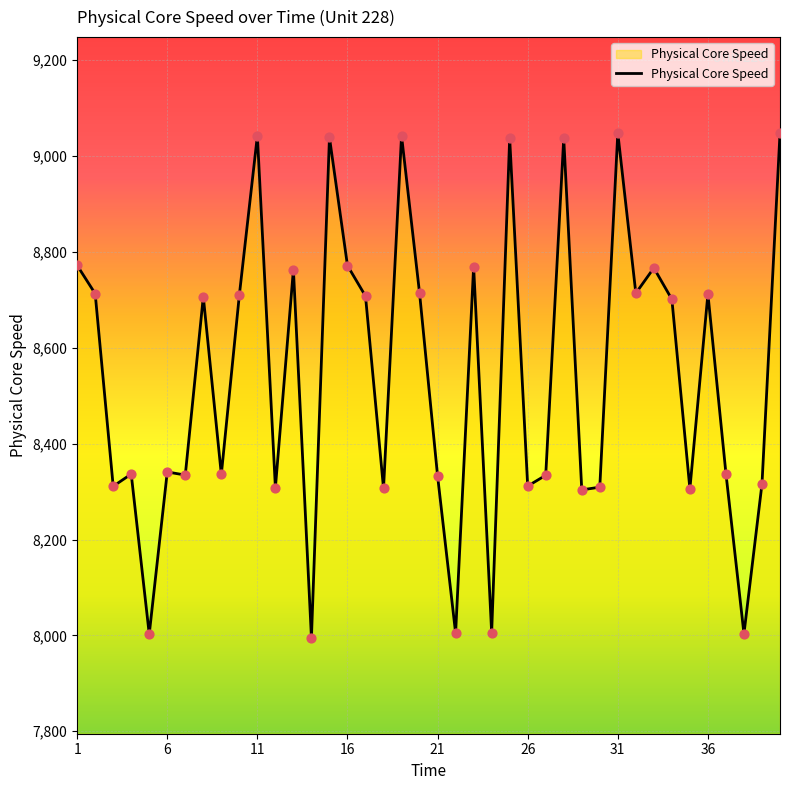

What is the smallest value displayed?

7994.9